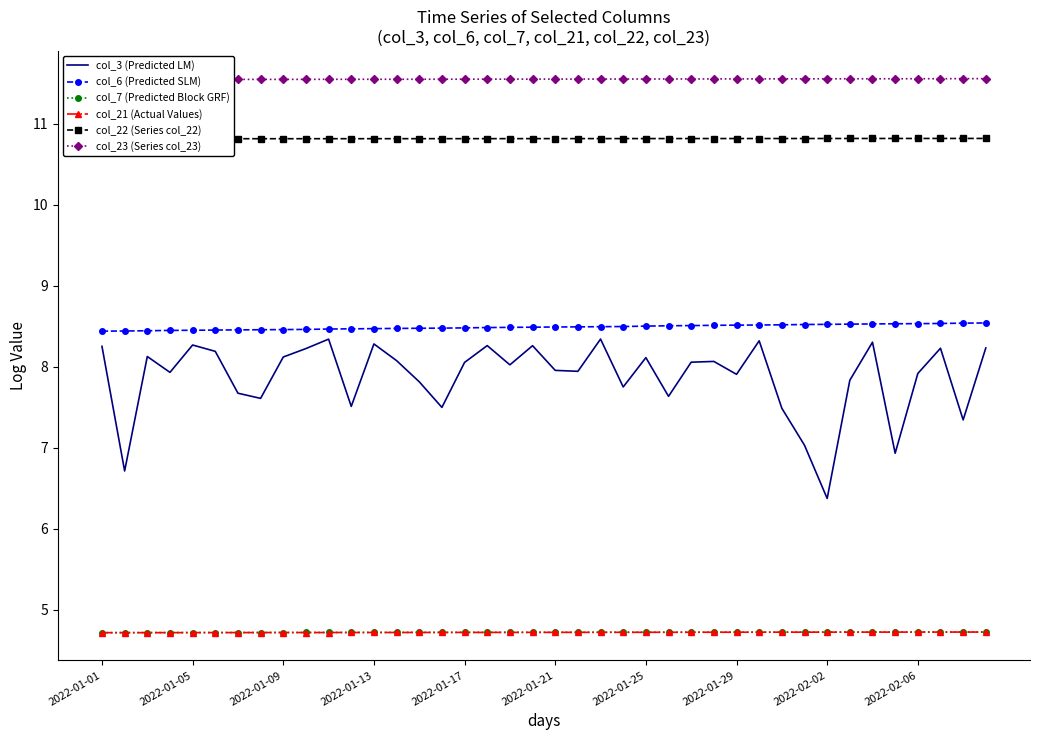

How many distinct data groups are displayed?

6